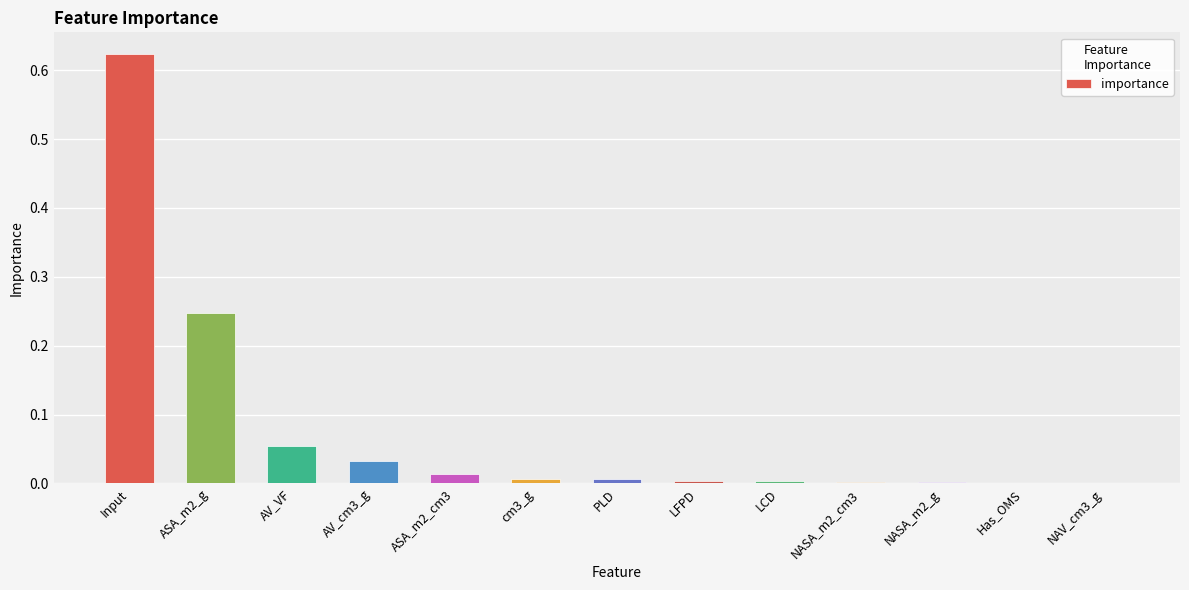

Which category has the highest value across all series?

Input